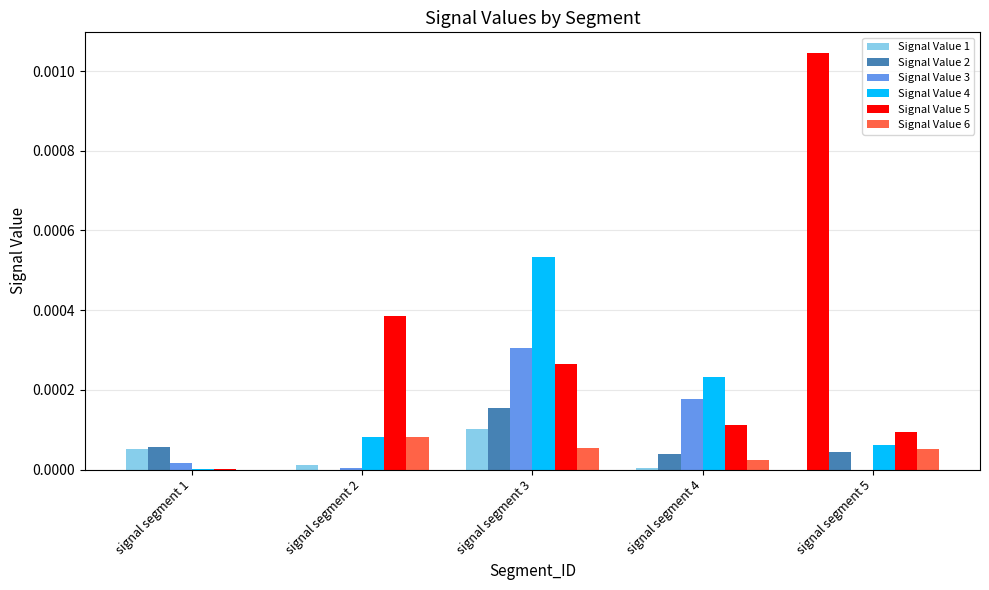

Does the chart contain stacked bars?

No